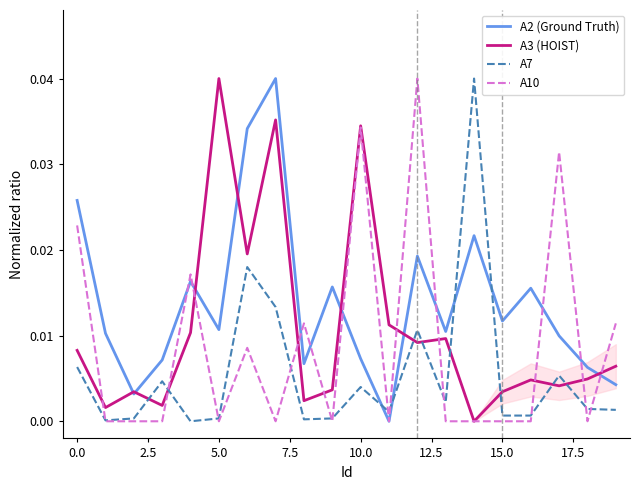

Is it true that A3 (HOIST) equals 0.1 at 10.0?

False